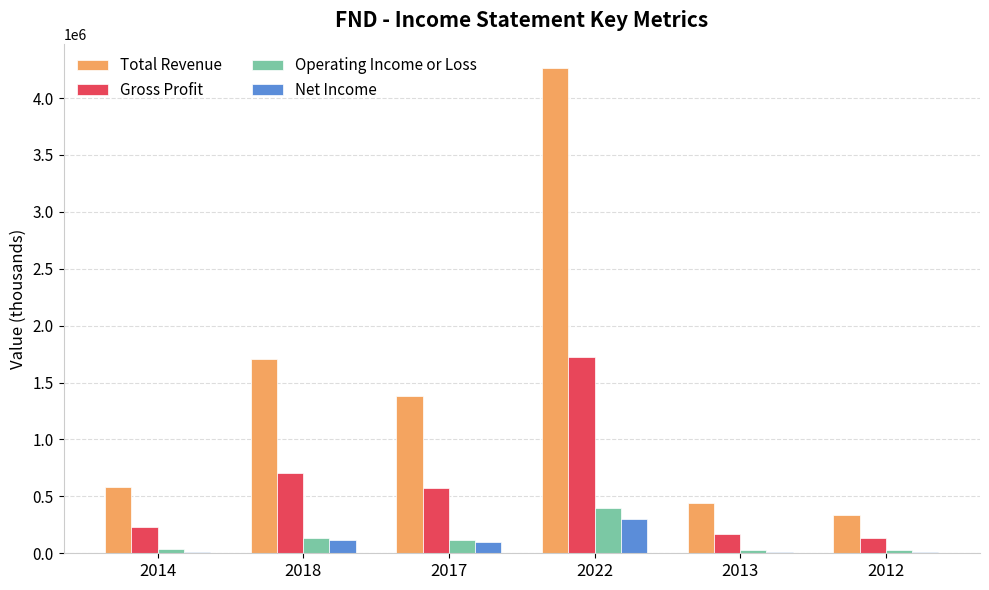

Where does the Net Income series first go above 102800?

2018